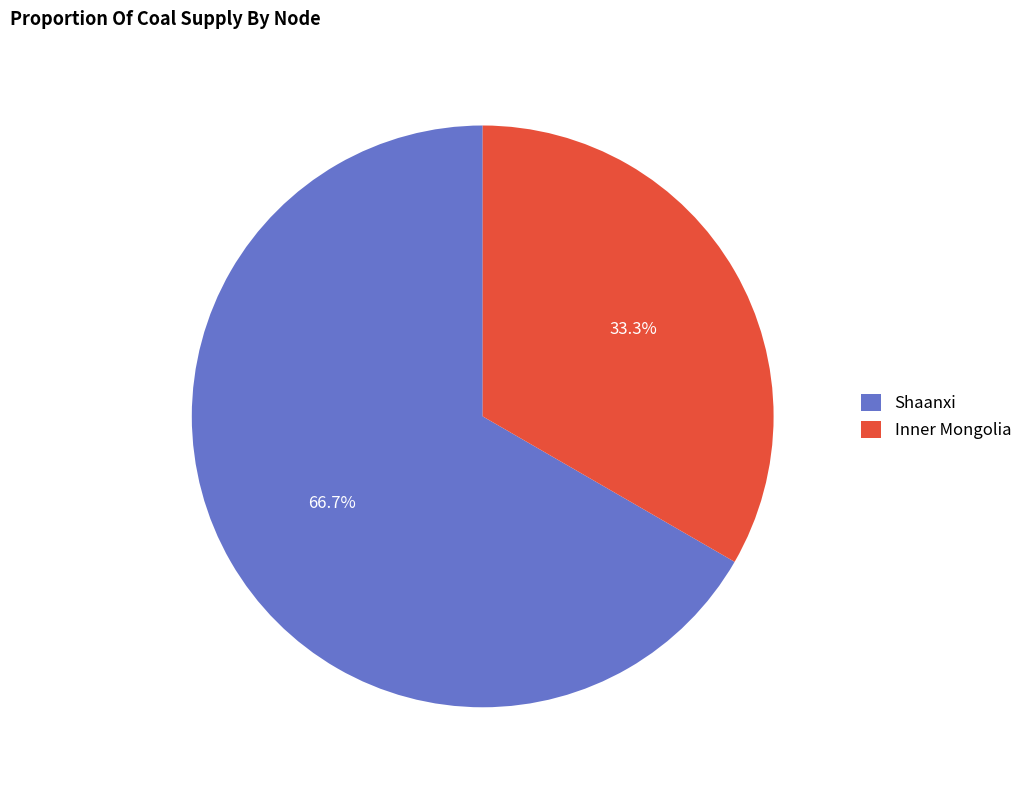

What percentage is the Shaanxi slice, to the nearest percent?

67%